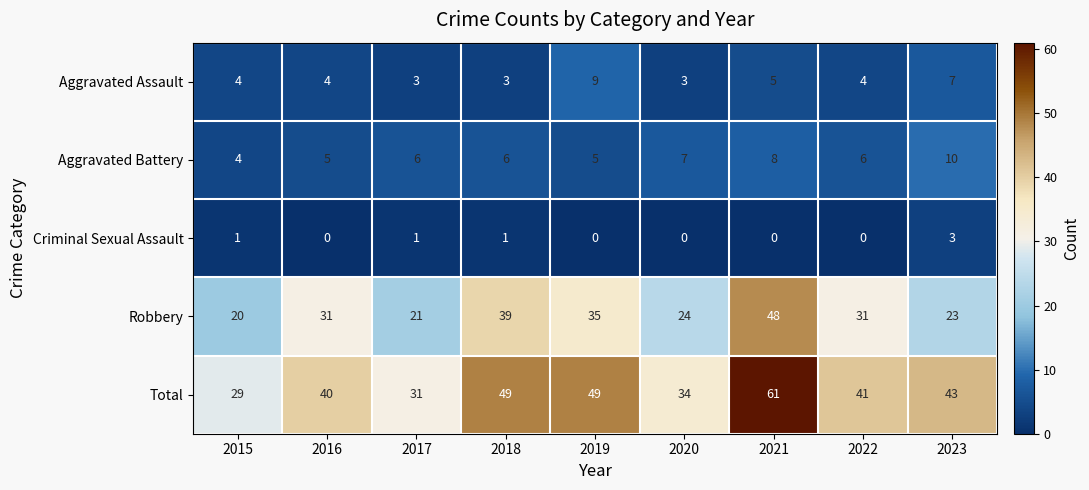

Which series has the widest spread of values?

Total